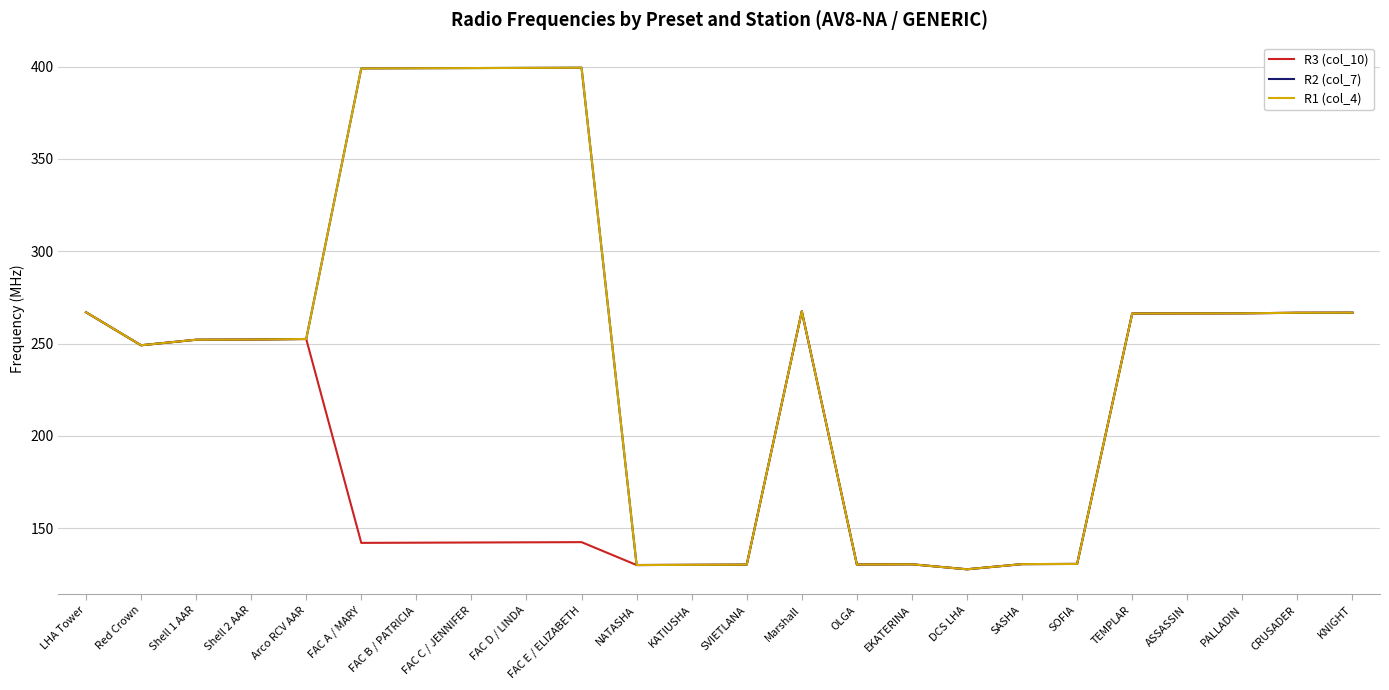

Which series changed the most between Red Crown and KNIGHT?

R3 (col_10)